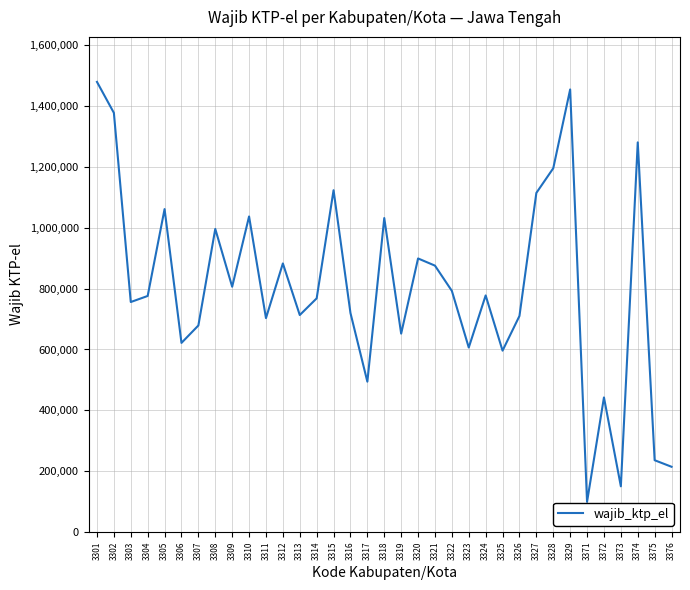

What is the smallest value displayed?

98950